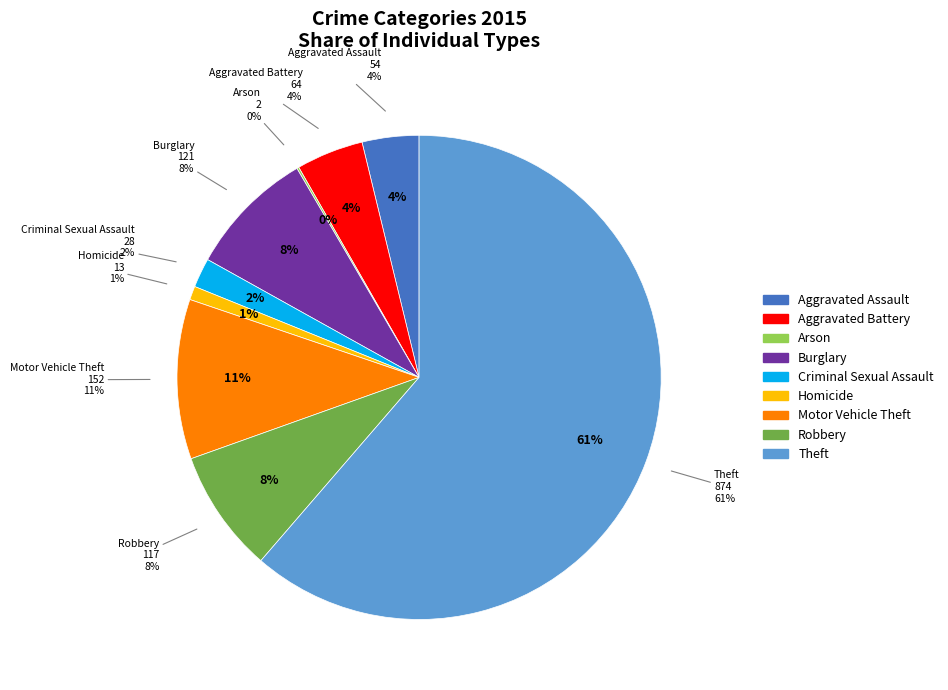

How many segments does this pie chart have?

9